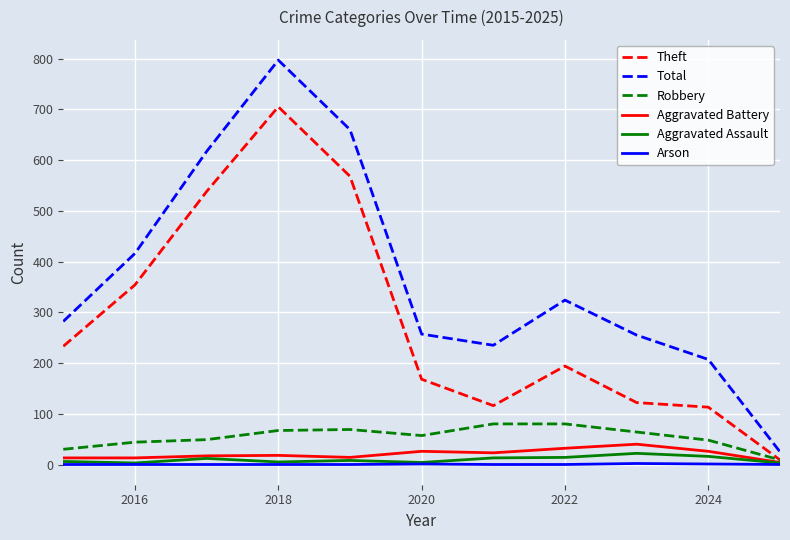

Which series has the widest spread of values?

Total